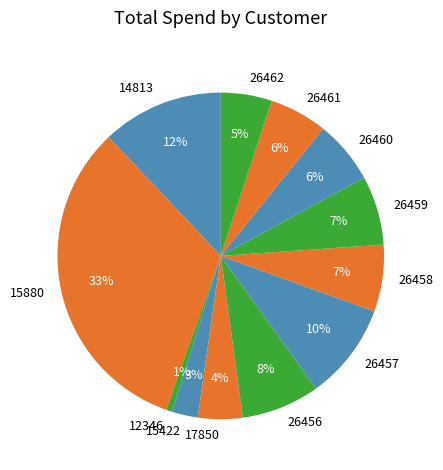

True or false: 26456 accounts for 13% of the total.

False